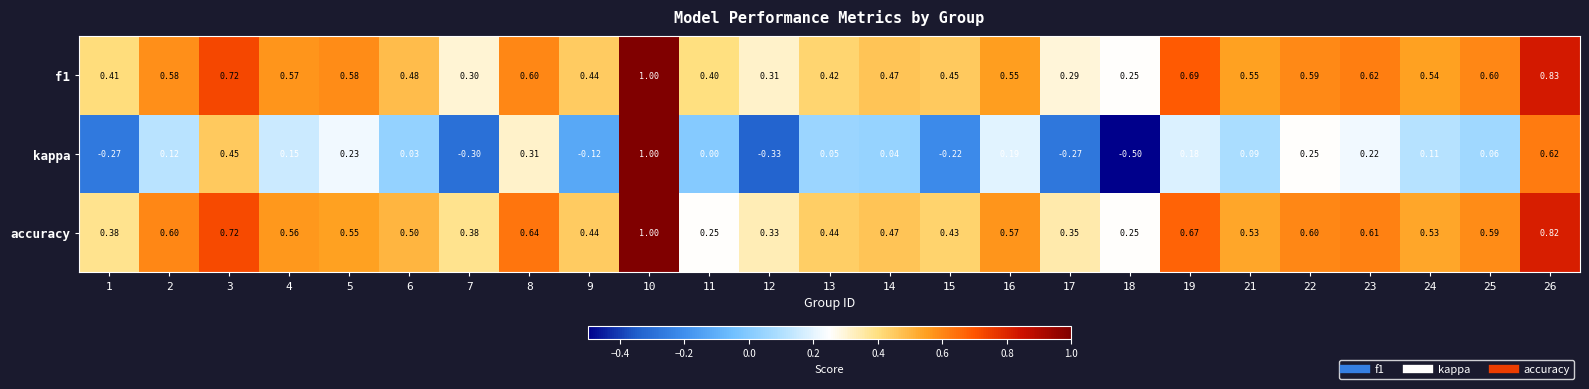

Which series has the widest spread of values?

kappa